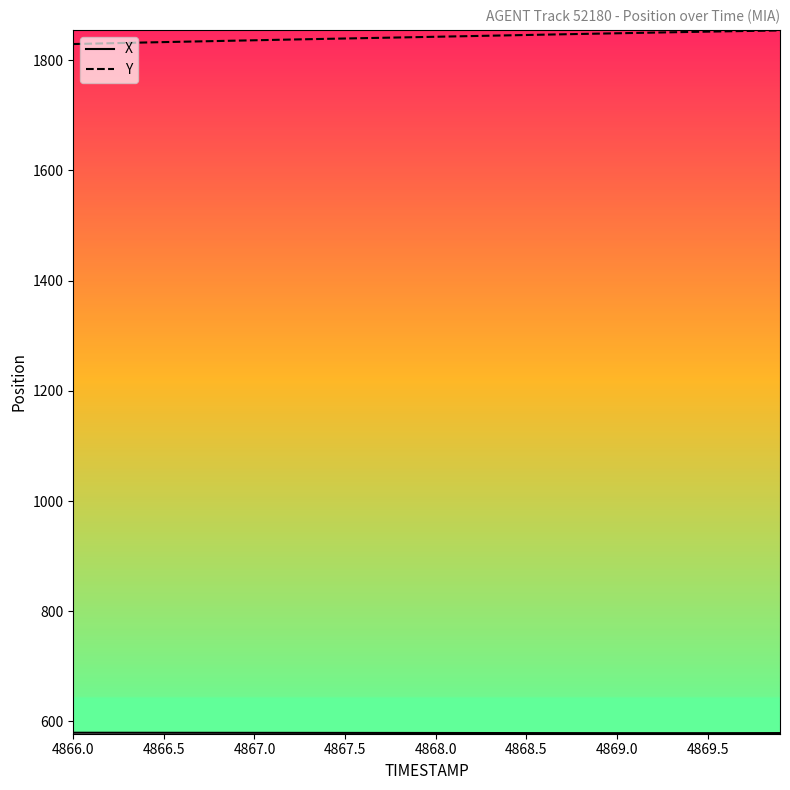

What is the smallest value displayed?

578.8